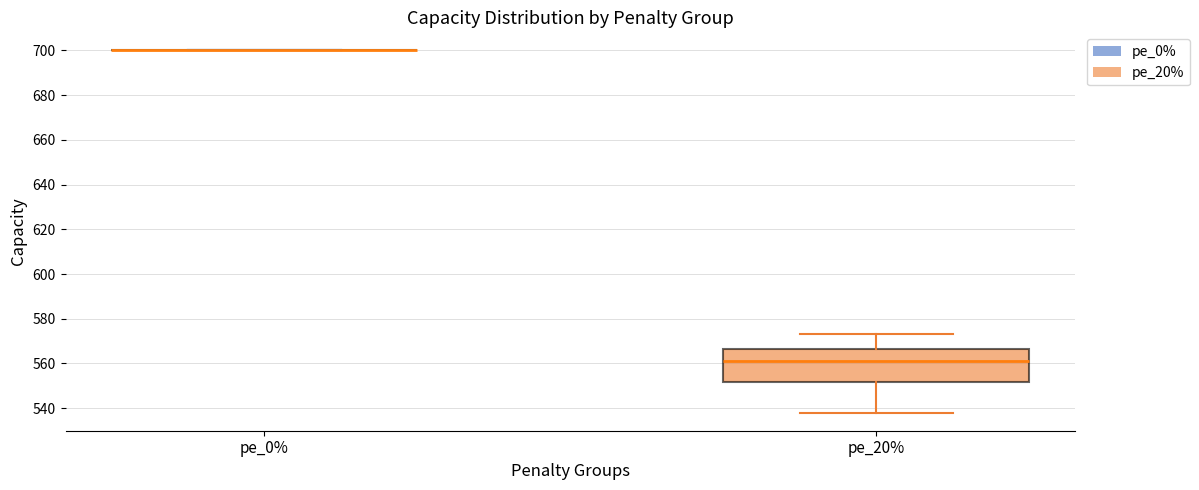

Reading left to right, read every box against the y-axis: the position of its median line, the range the box covers, and the ends of its whiskers. The values are not printed on the chart, so give them approximately, as read against the axis.

pe_0%: box collapsed to a line at 700, whiskers 700 to 700
pe_20%: median 562, box 552 to 566, whiskers 538 to 574